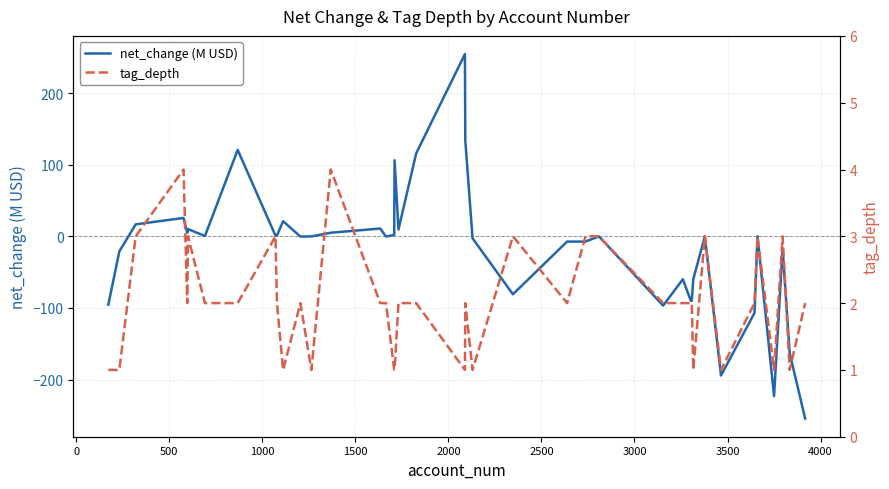

How many data points in tag_depth are less than 2?

12